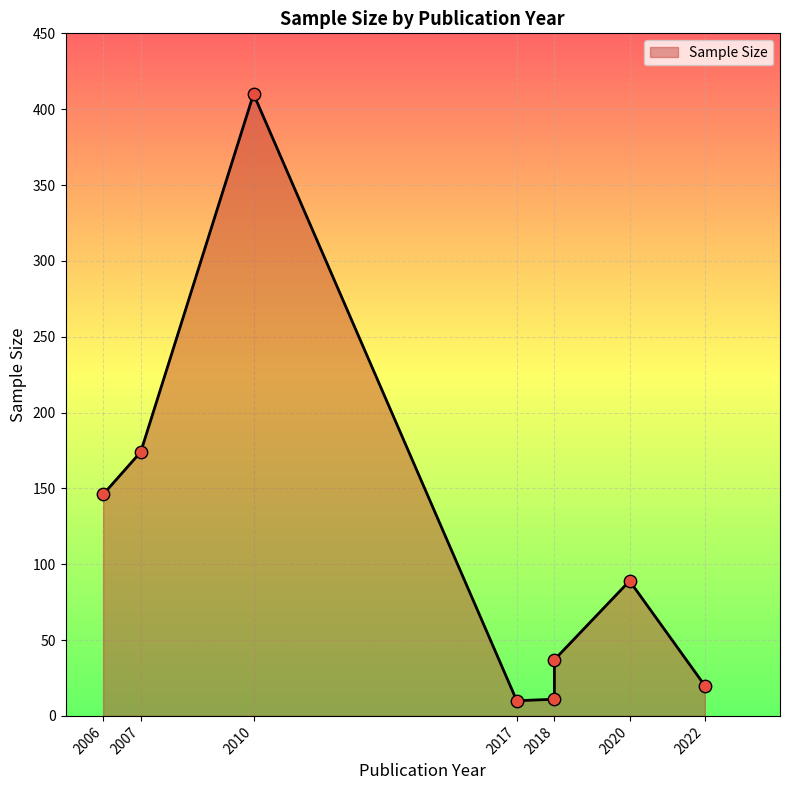

Between 2006
Van Wart and 2018
Agnieszka, which is larger?

2006
Van Wart